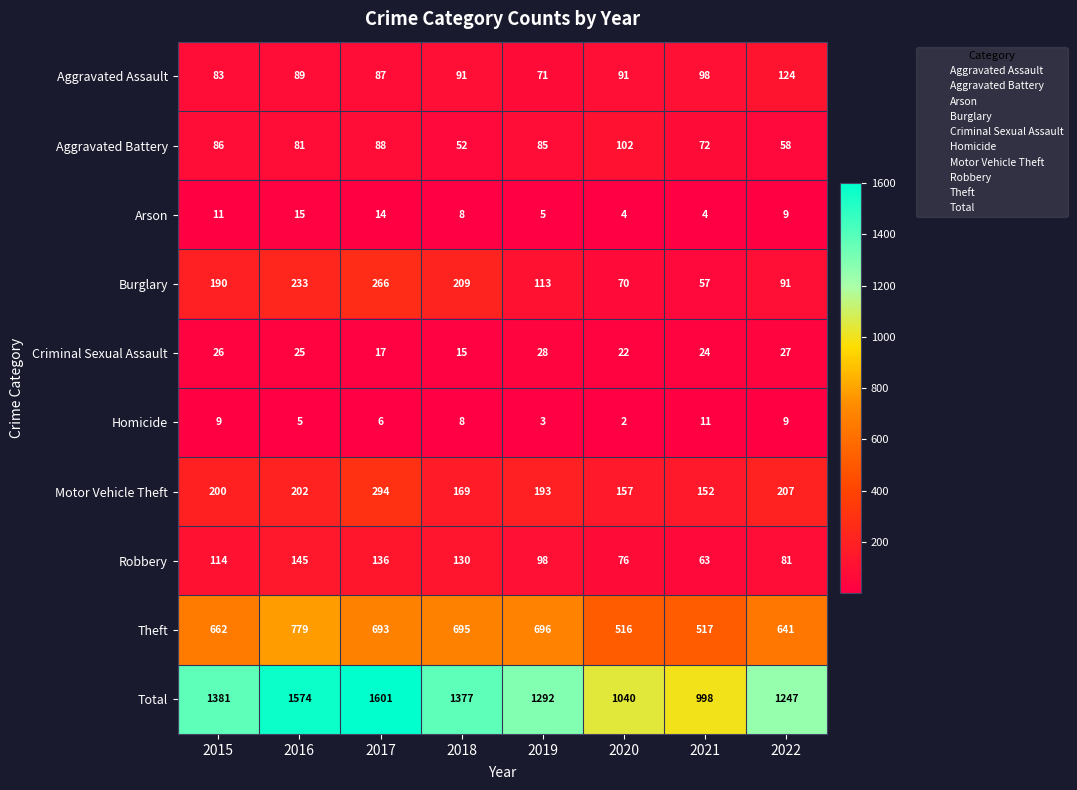

What is the sum of all Total values?

10510